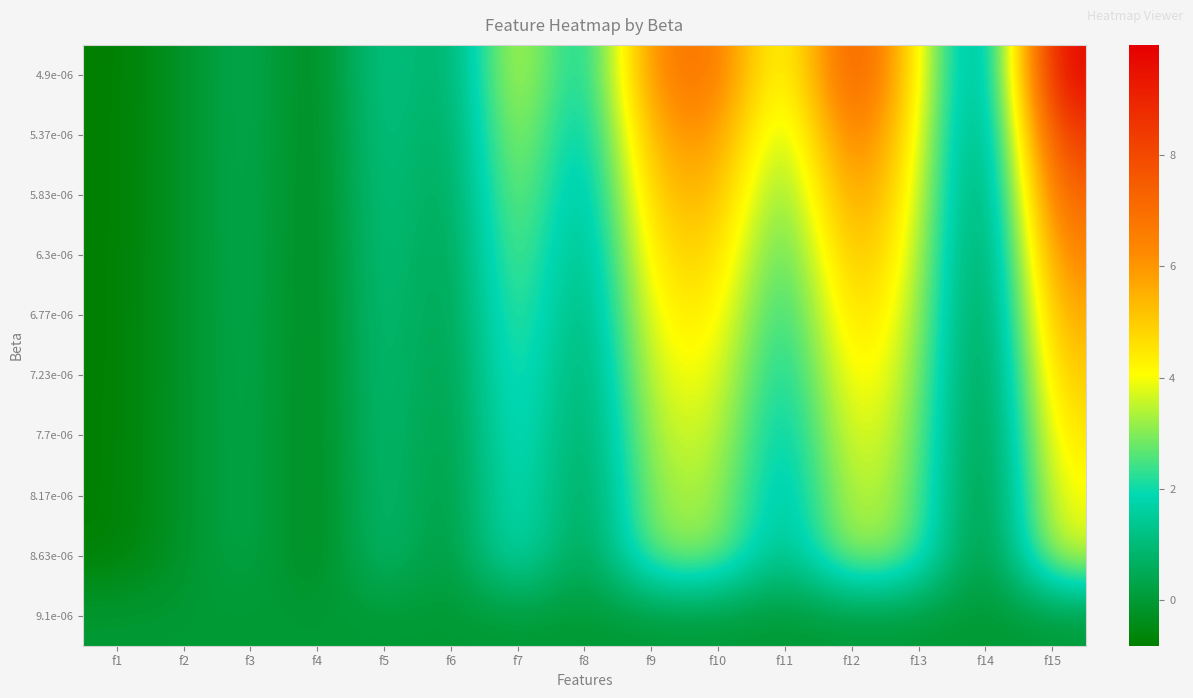

Between f2 and f7, which series saw the biggest shift?

4.9e-06